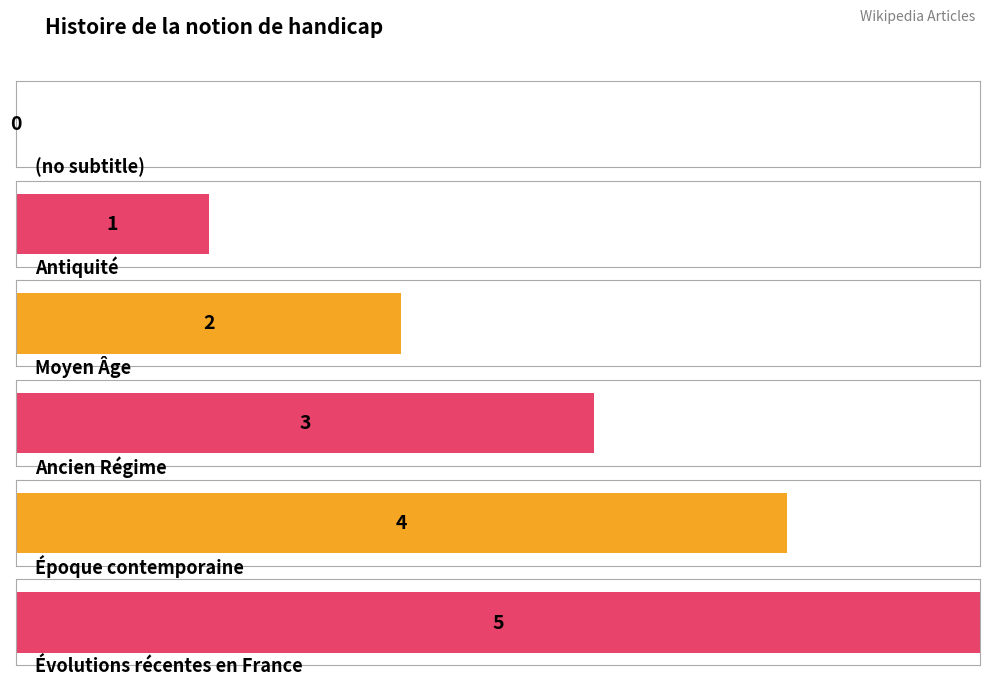

Reading left to right, what are all the values shown in this chart?

(no subtitle)=0	Antiquité=1	Moyen Âge=2	Ancien Régime=3	Époque contemporaine=4	Évolutions récentes en France=5